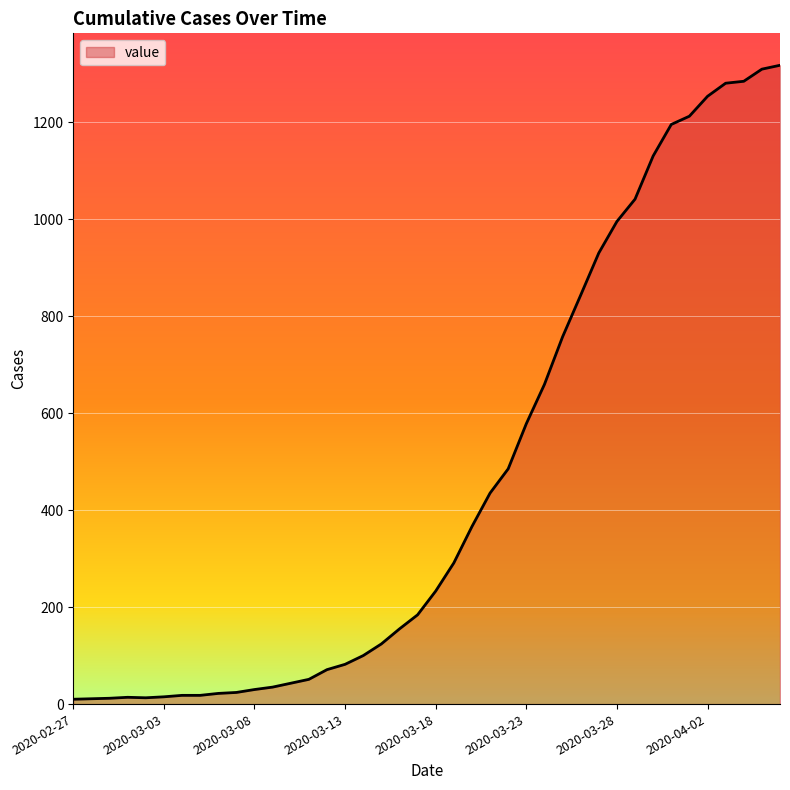

What is the difference between the maximum and minimum values?

1307